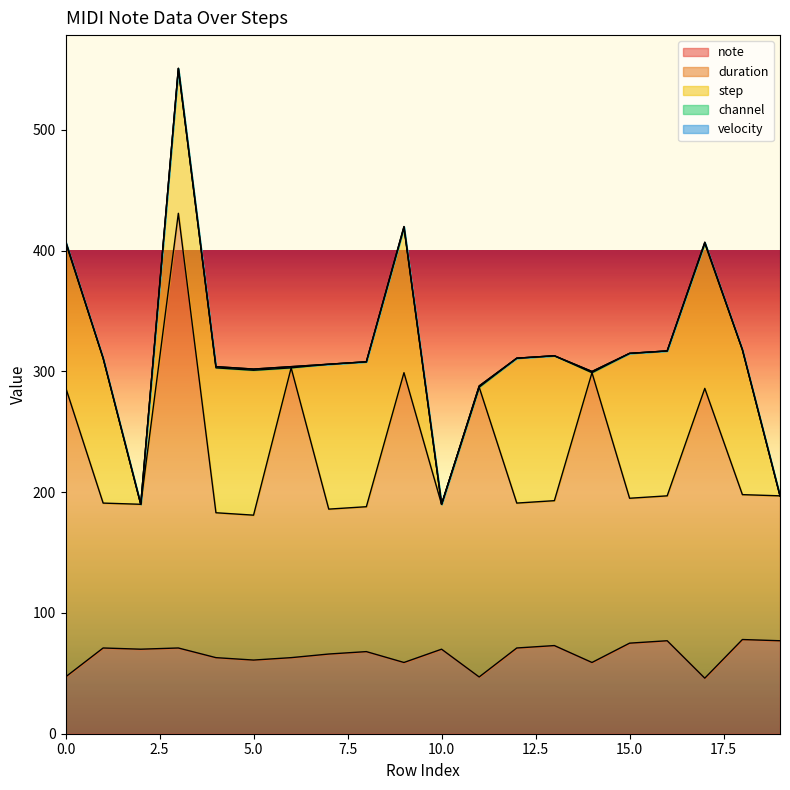

Which series changed the most between 9 and 13?

duration